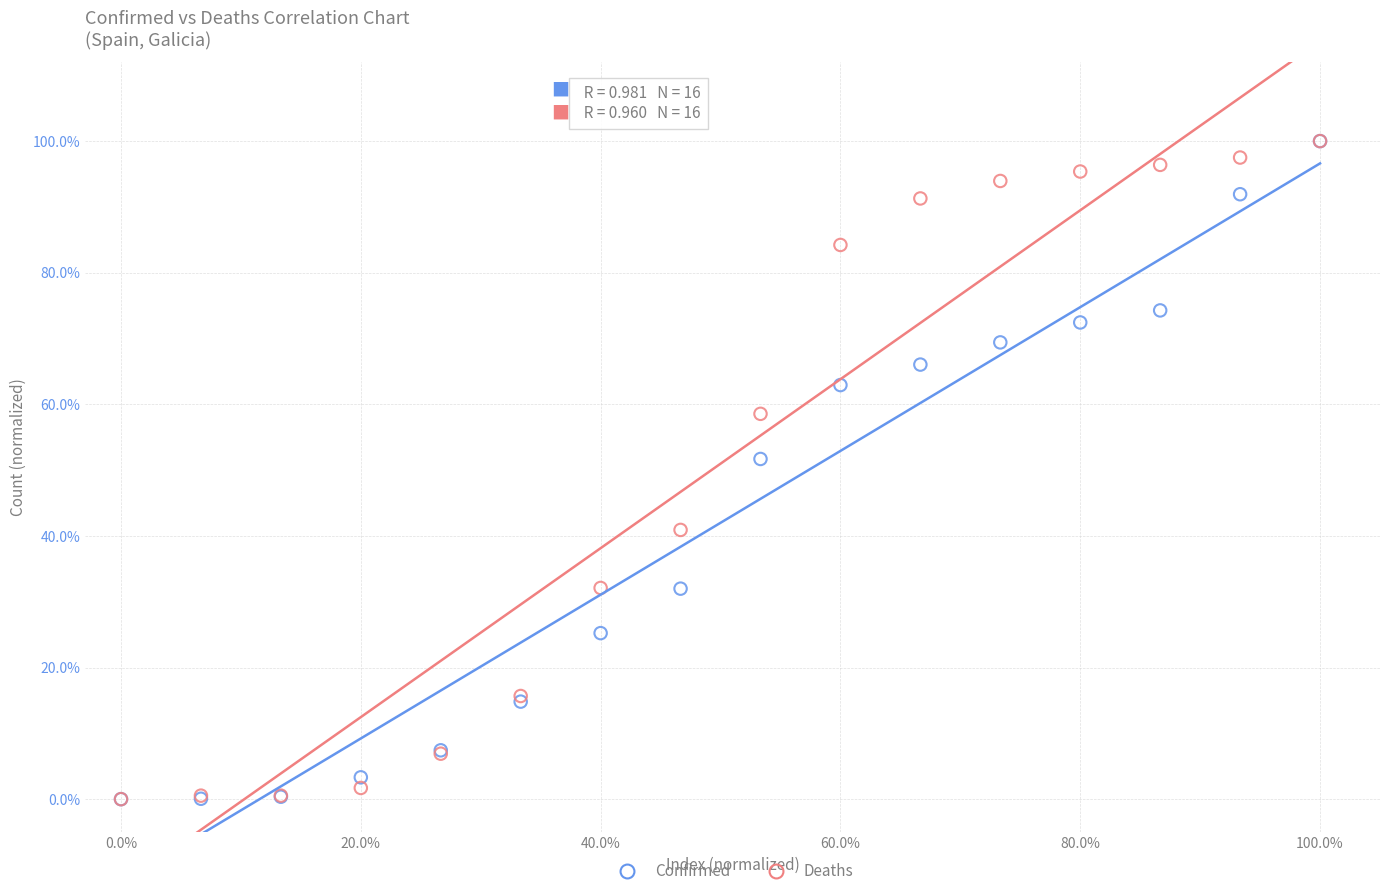

What are all the series names shown in the legend?

Confirmed, Deaths